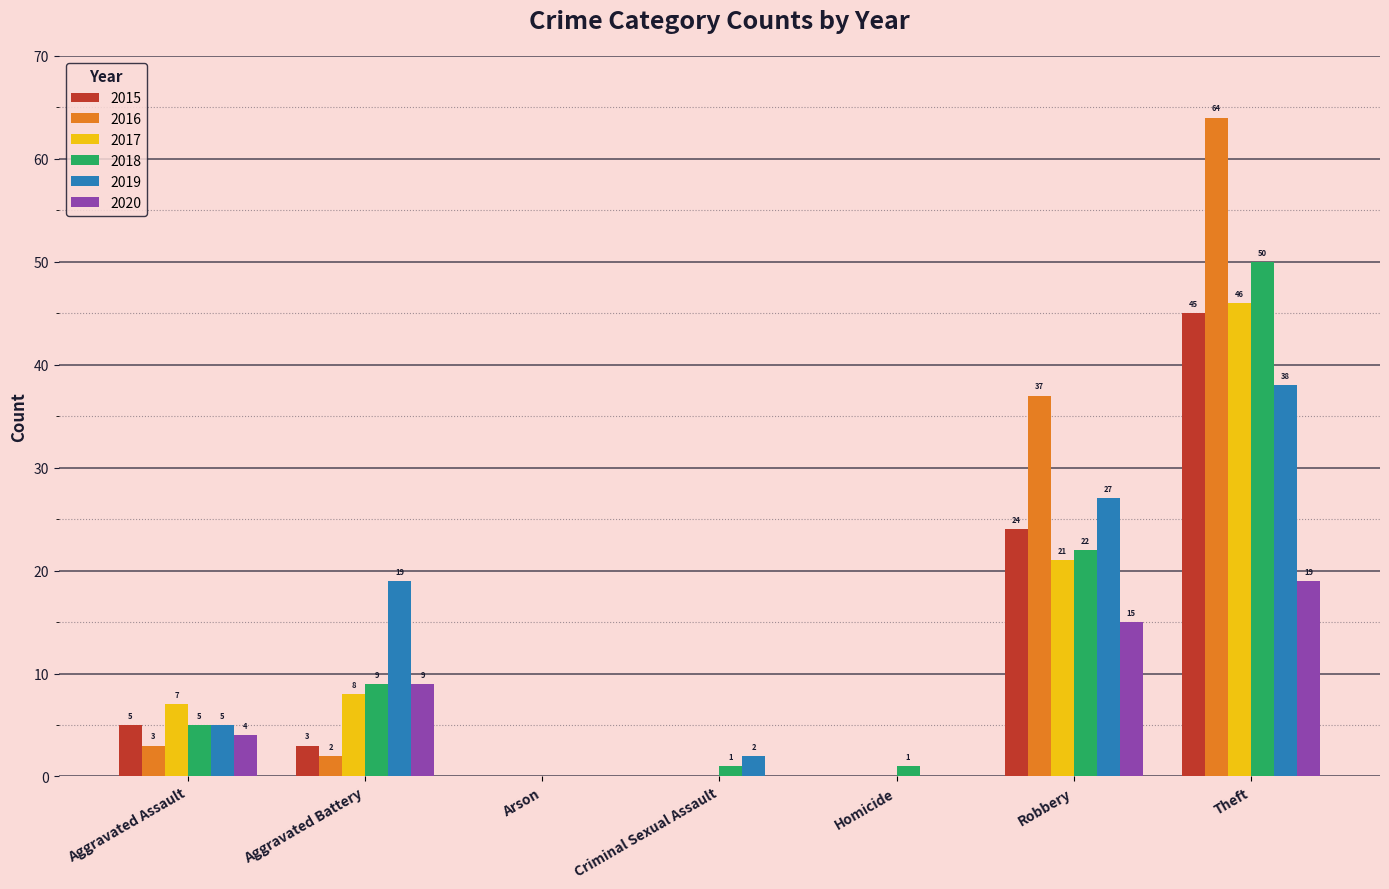

Count the number of categories in the chart.

7